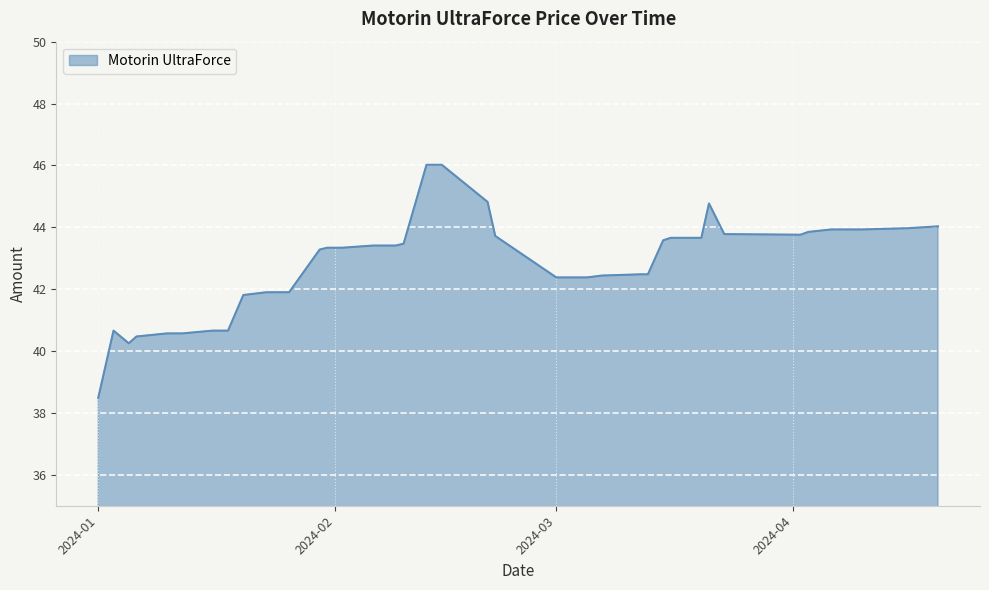

What is the difference between the maximum and minimum values?

7.5